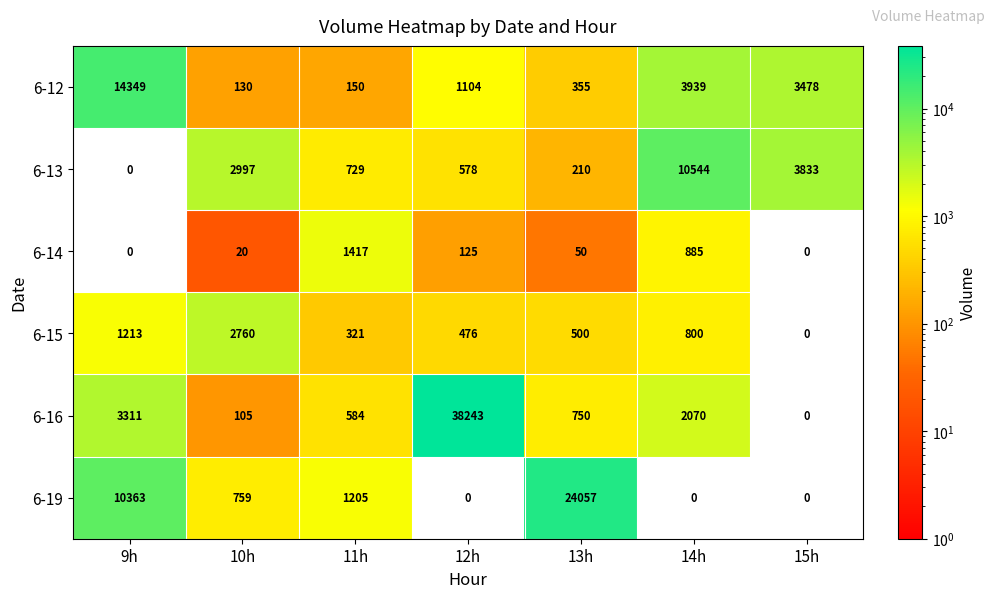

Where is 6-19 nearest to the value 12028?

9h